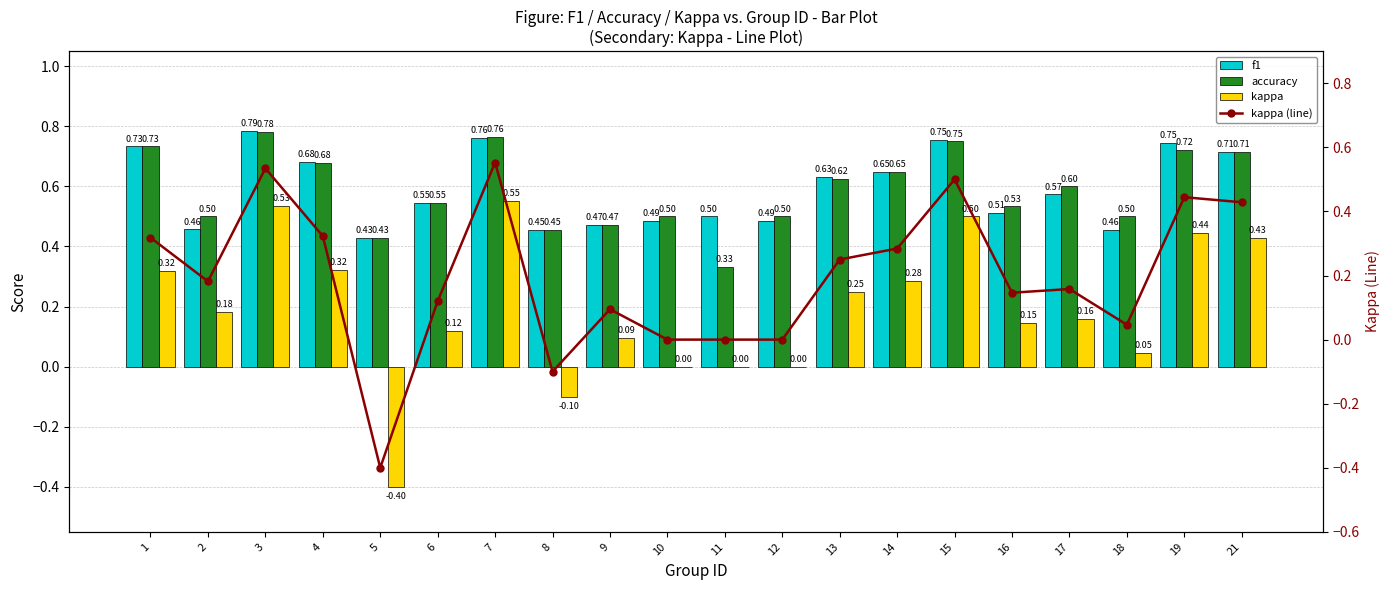

What is the sum of the accuracy values at 3 and 16?

1.3